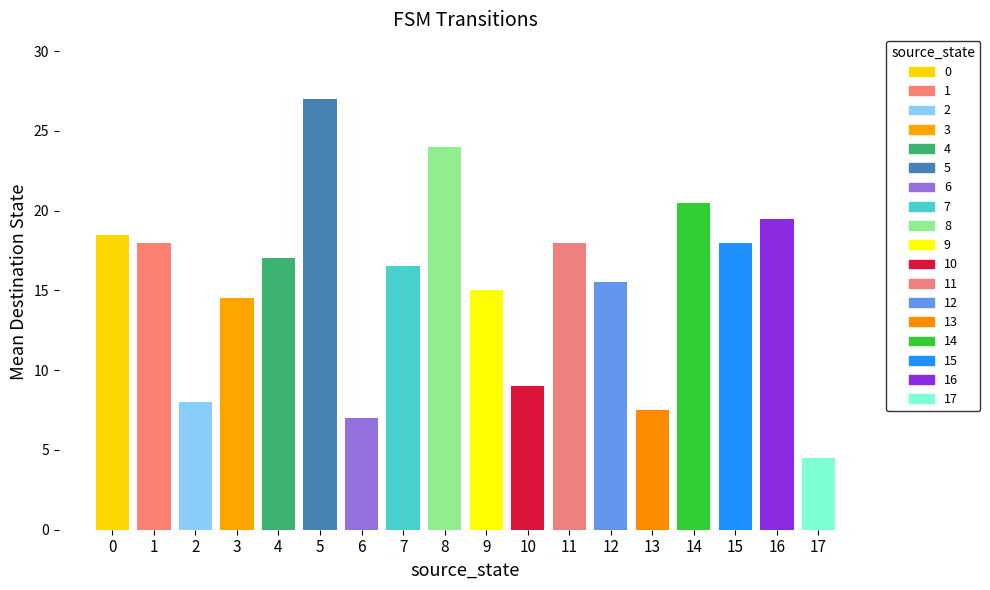

Which series has the largest total across all categories?

destination_state